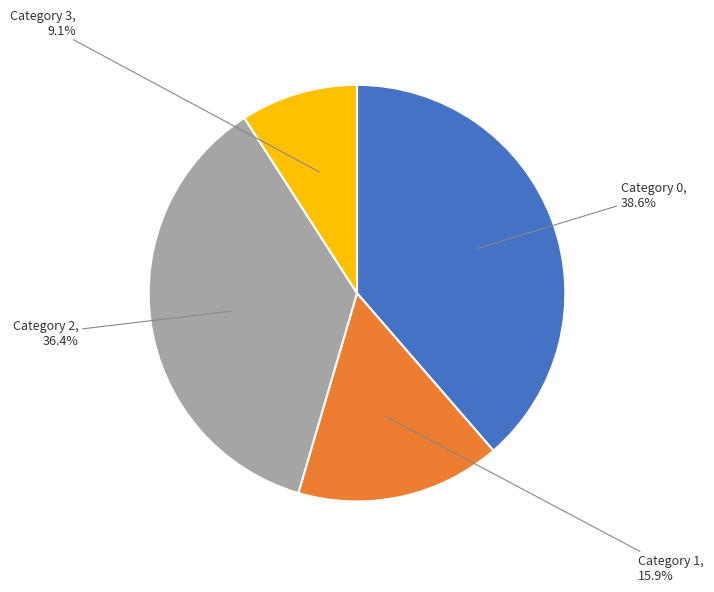

Does any single category account for the majority?

No